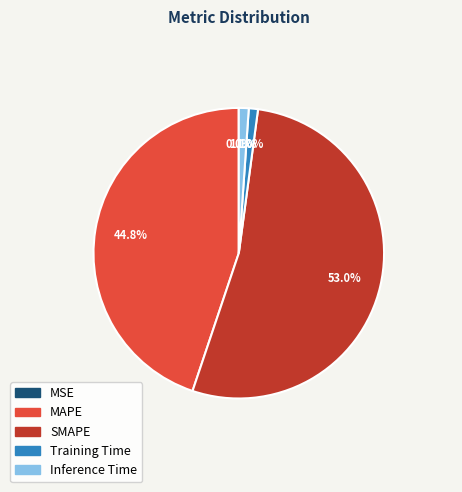

Does any single category account for the majority?

Yes